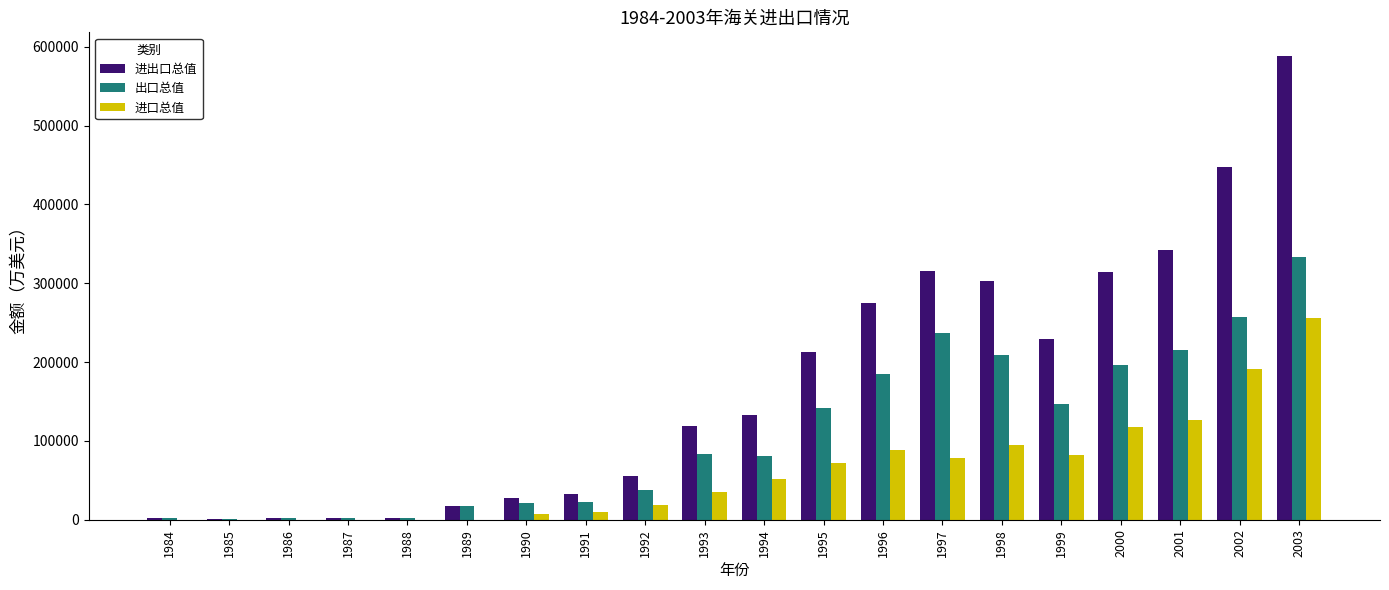

Which series changed the most between 1998 and 2003?

进出口总值